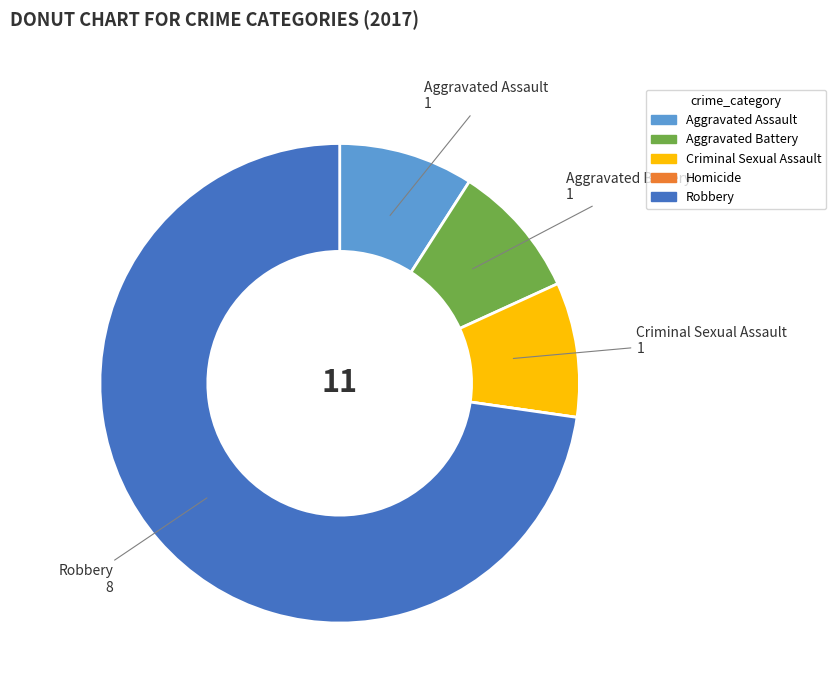

Which has a higher value, Criminal Sexual Assault or Robbery?

Robbery